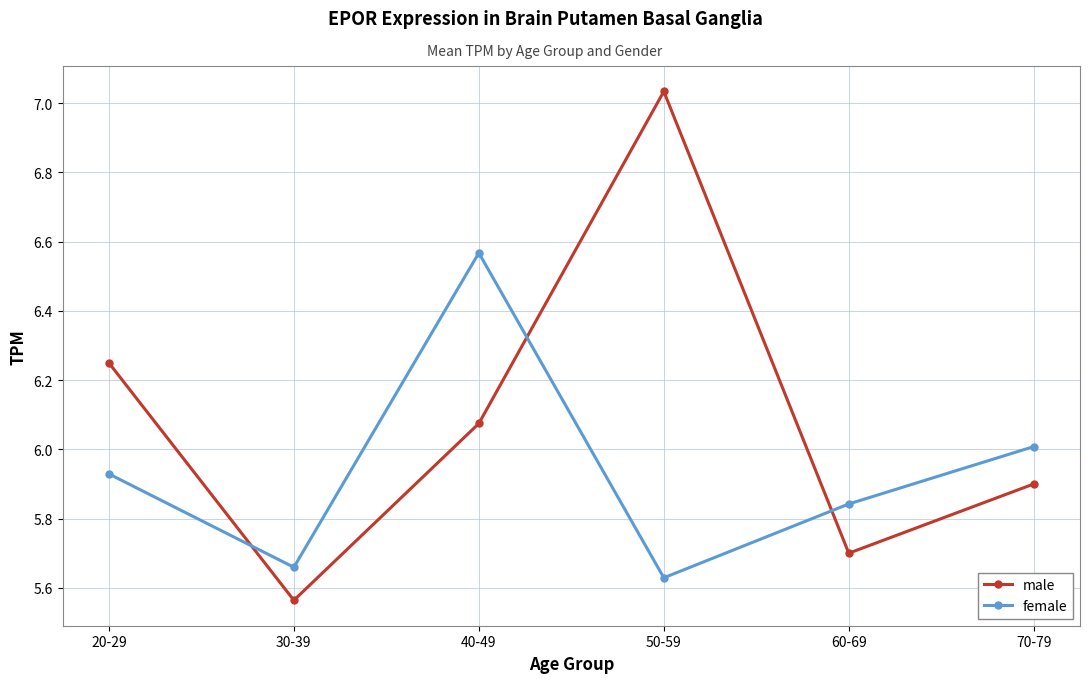

Which series changed the most between 60-69 and 70-79?

male